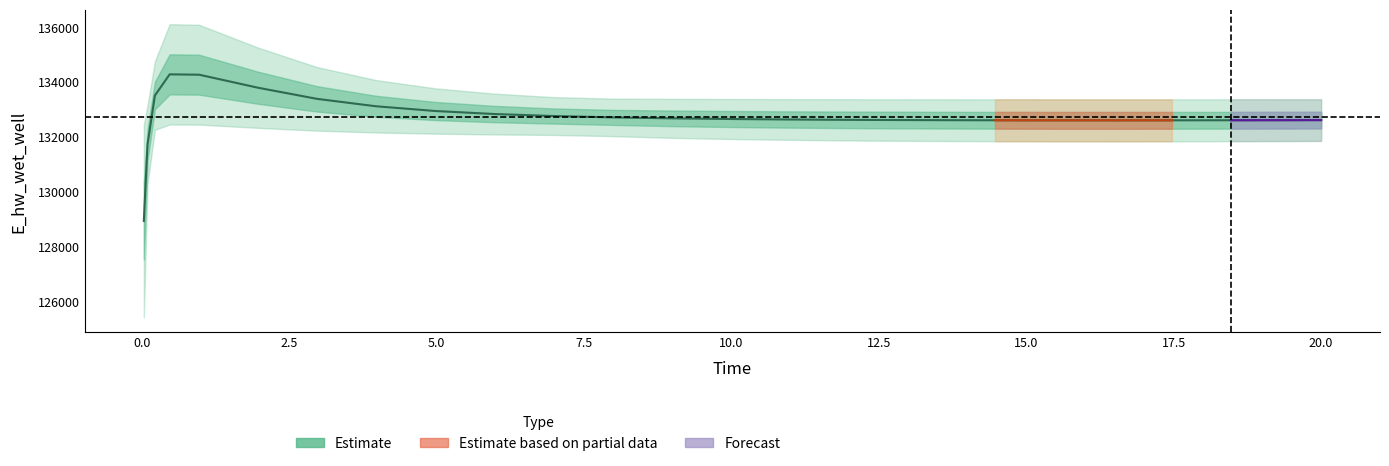

What is the average value?

132733.0